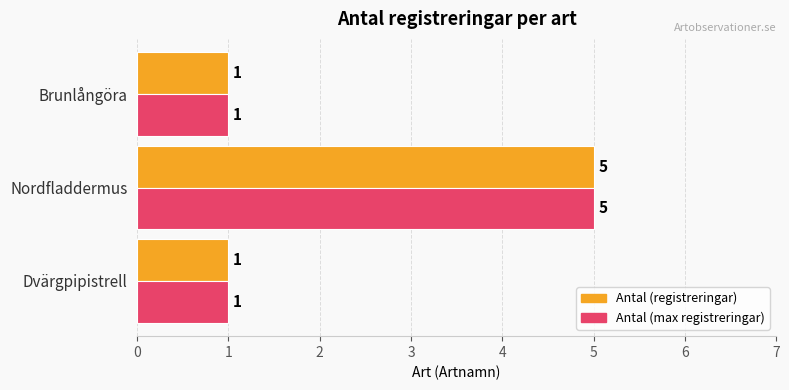

At which category is the sum across all series the highest?

Nordfladdermus